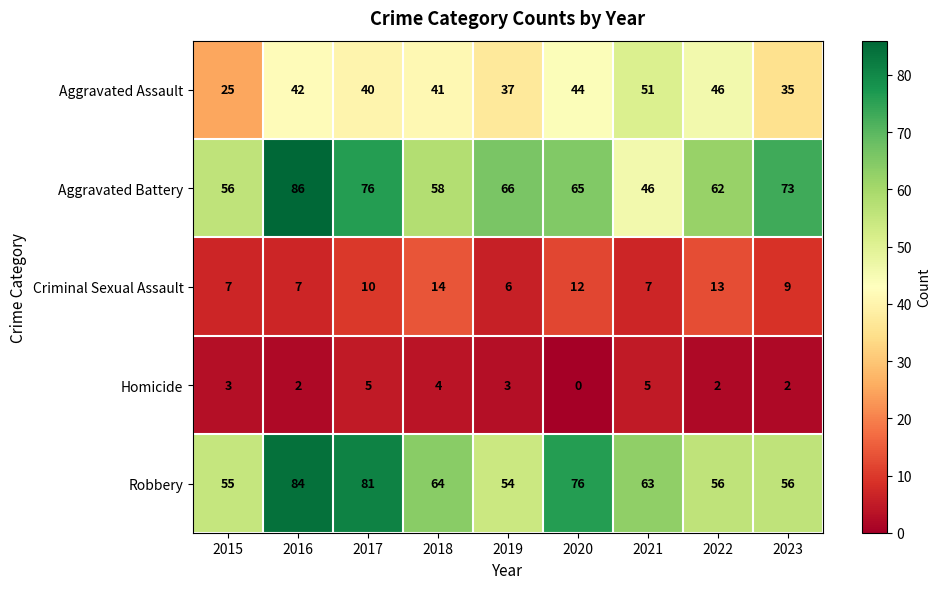

What is the maximum value shown in the chart?

86